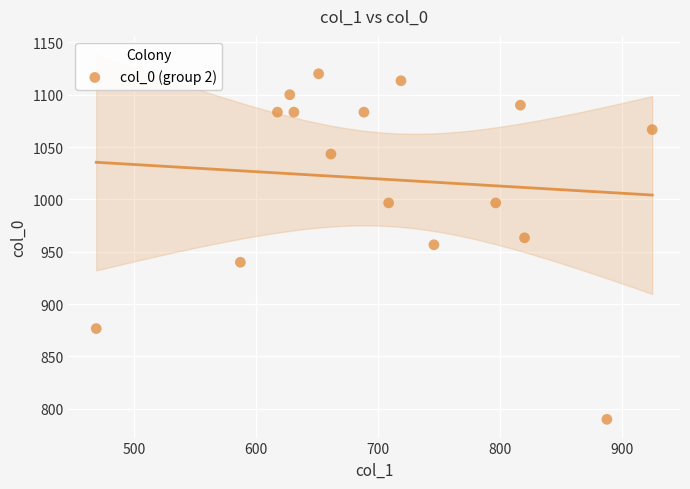

What is the range of Y values (max minus min)?

330.0